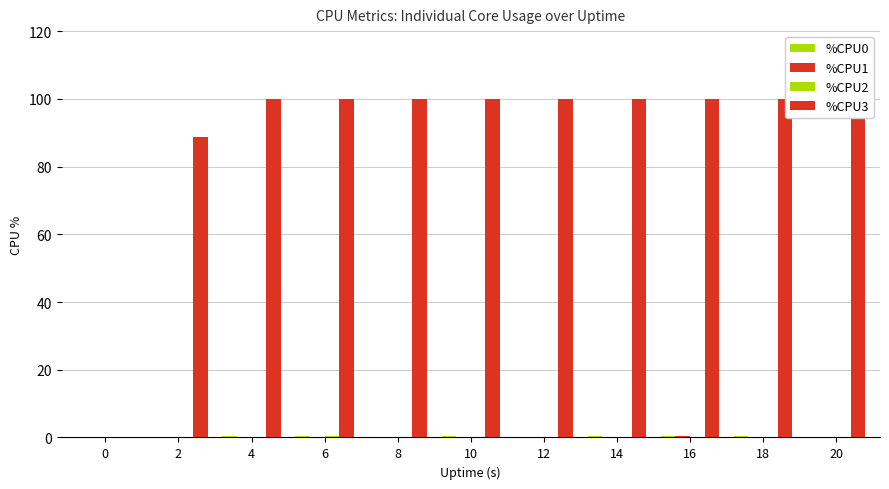

Reading left to right, what are all the values shown in this chart?

%CPU0: 0.0	0.0	0.5	0.5	0.0	0.5	0.0	0.5	0.5	0.5	0.0
%CPU1: 0.0	0.0	0.0	0.0	0.0	0.0	0.0	0.0	0.5	0.0	0.0
%CPU2: 0.0	0.0	0.0	0.5	0.0	0.0	0.0	0.0	0.0	0.0	0.0
%CPU3: 0.0	88.6	100.0	100.0	100.0	100.0	100.0	100.0	100.0	100.0	100.0